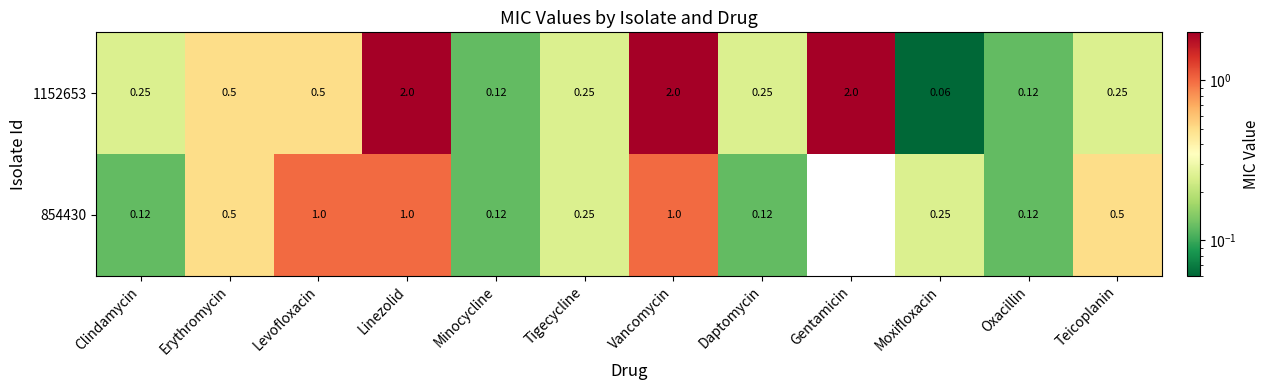

Which has a higher value, Vancomycin or Levofloxacin?

Vancomycin